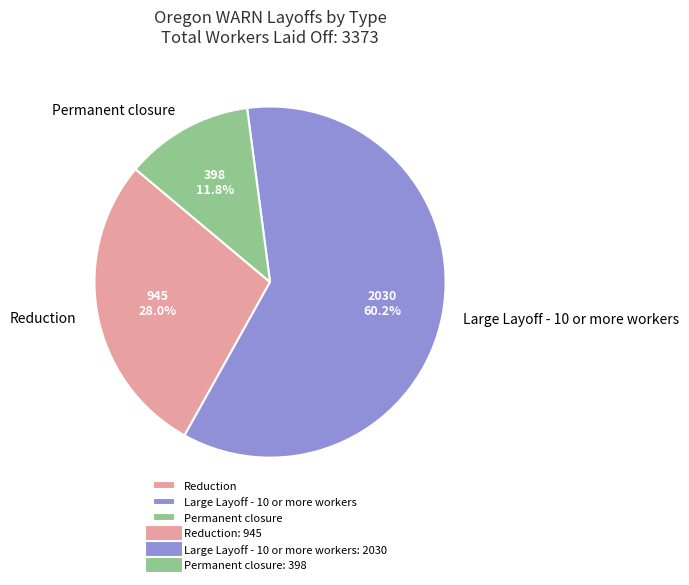

What percentage is the Large Layoff - 10 or more workers slice, to the nearest percent?

60%